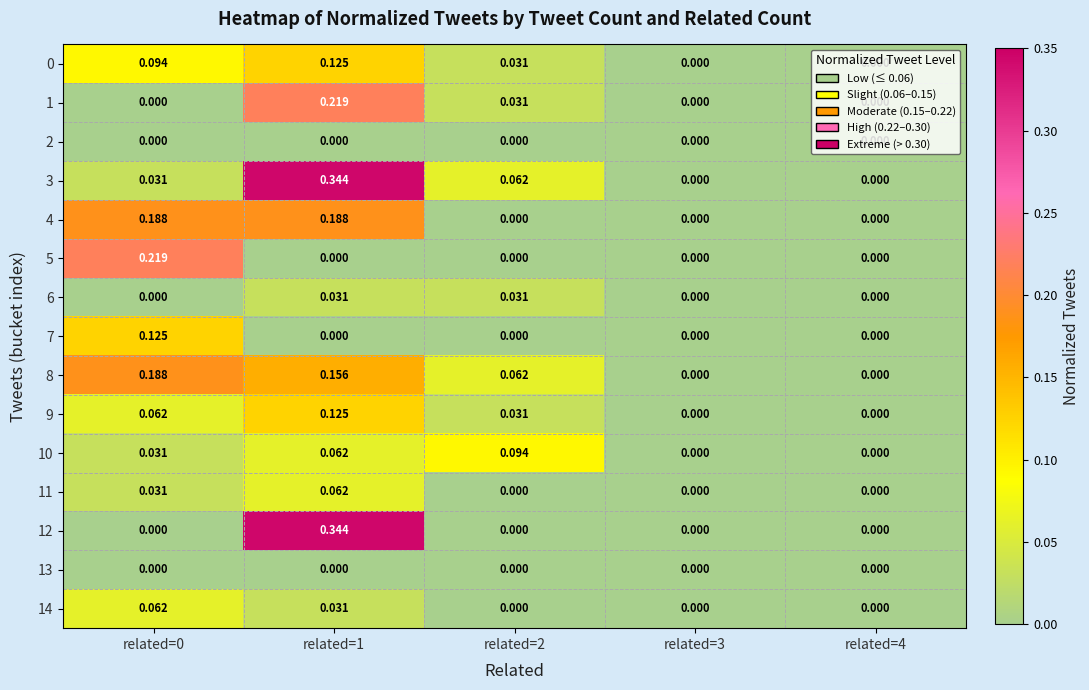

Is the value of 0 at related=1 greater than the value of 6 at related=1?

Yes